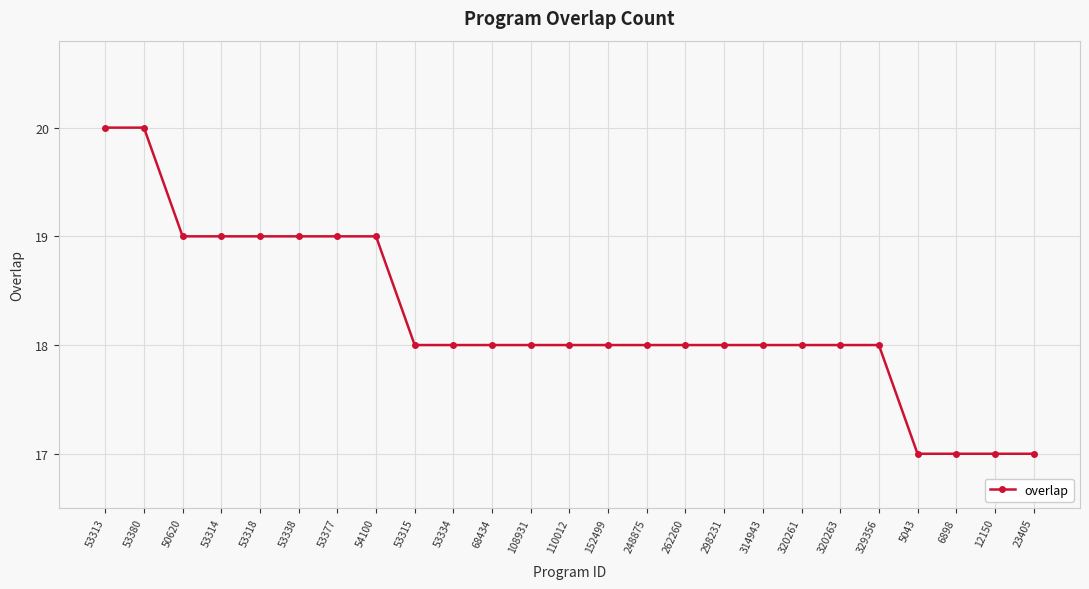

How many data points does each series have?

25